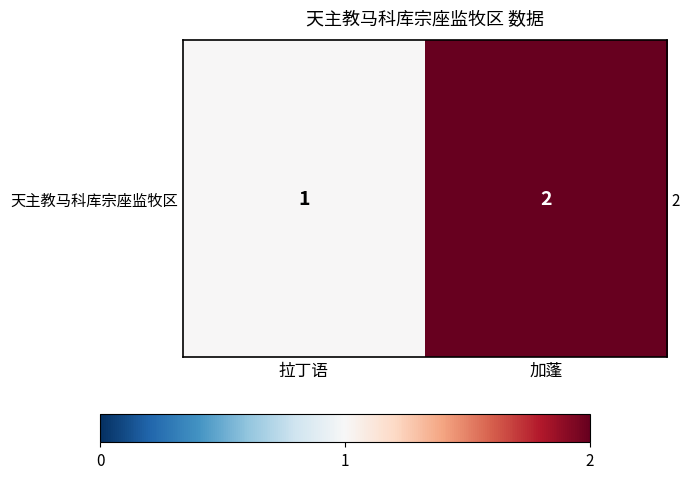

At which label is the value closest to 1?

拉丁语